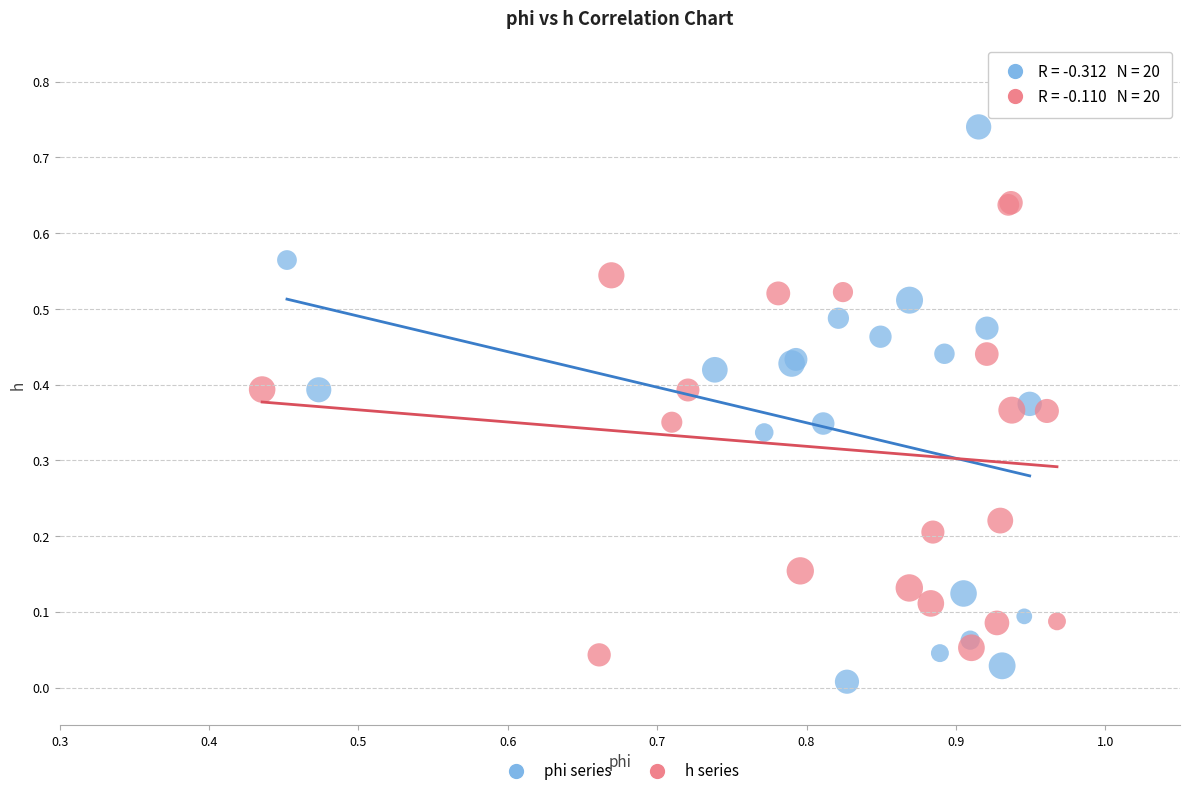

Which series reaches the maximum Y coordinate?

phi series